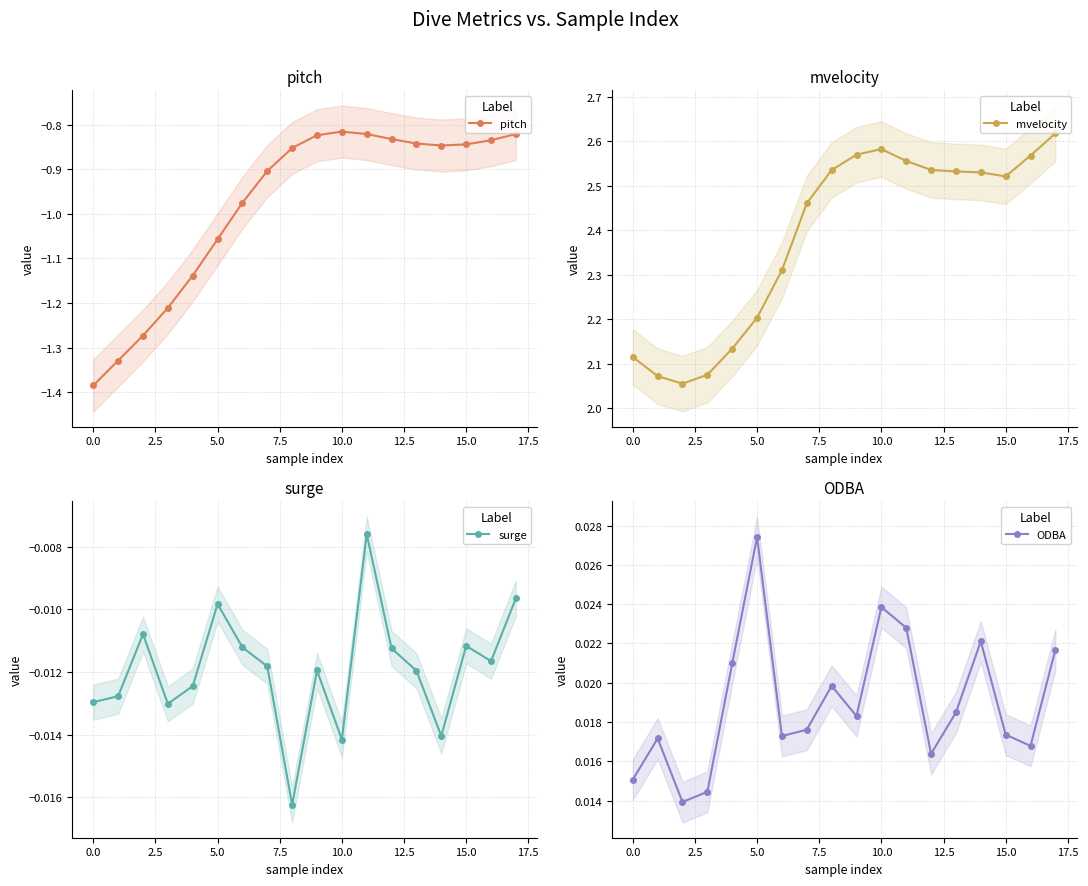

What position from the left is 11?

12